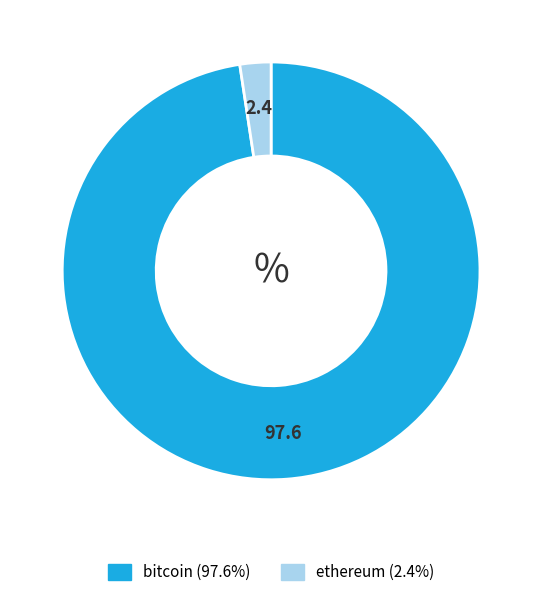

What is the ratio of the value at bitcoin to the value at ethereum?

40.7